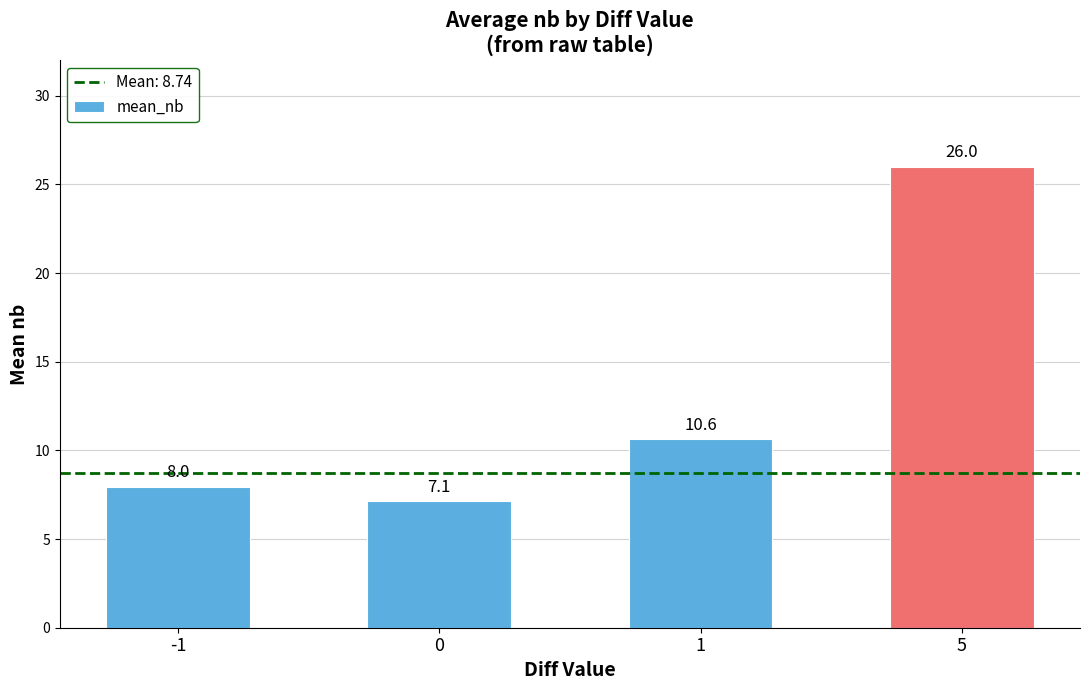

What is the difference between the second highest and minimum values?

3.5